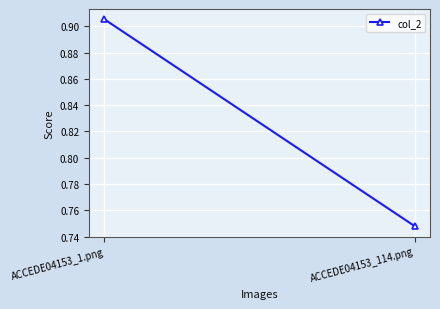

List the labels in order of value, smallest first.

ACCEDE04153_114.png, ACCEDE04153_1.png